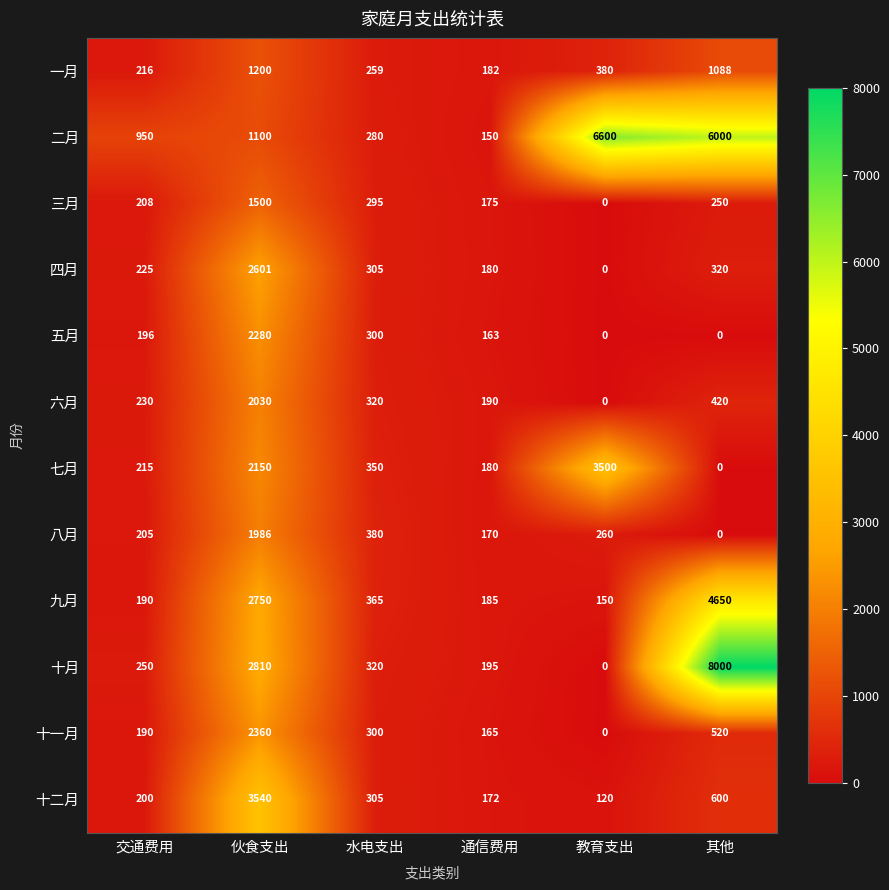

Which series changed the most between 通信费用 and 教育支出?

二月